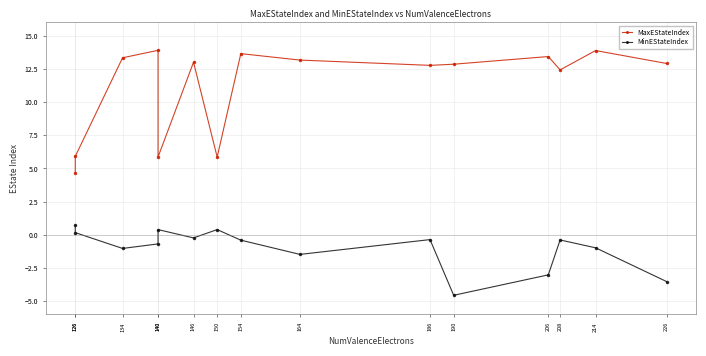

Is the value of MinEStateIndex at 226 greater than the value of MaxEStateIndex at 226?

No